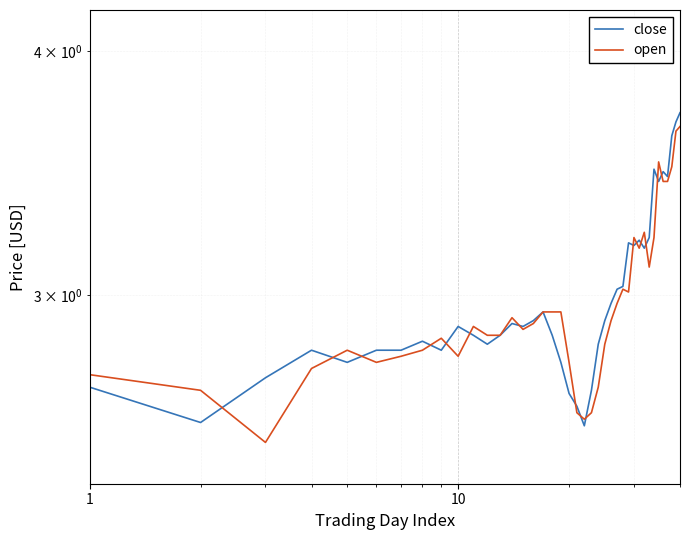

What is the average value of the open series?

3.0